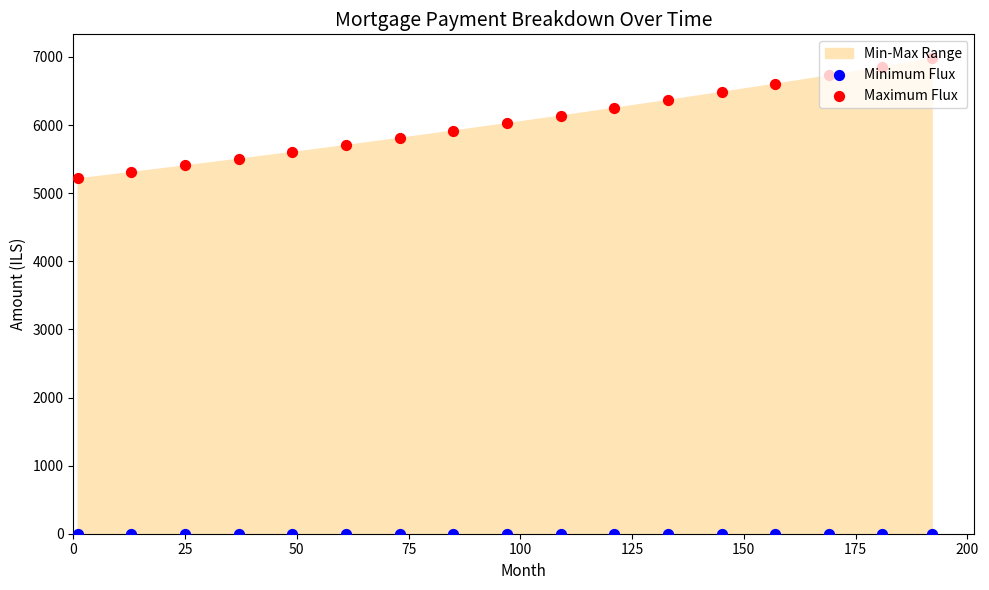

Which series has the largest total across all categories?

Maximum Flux